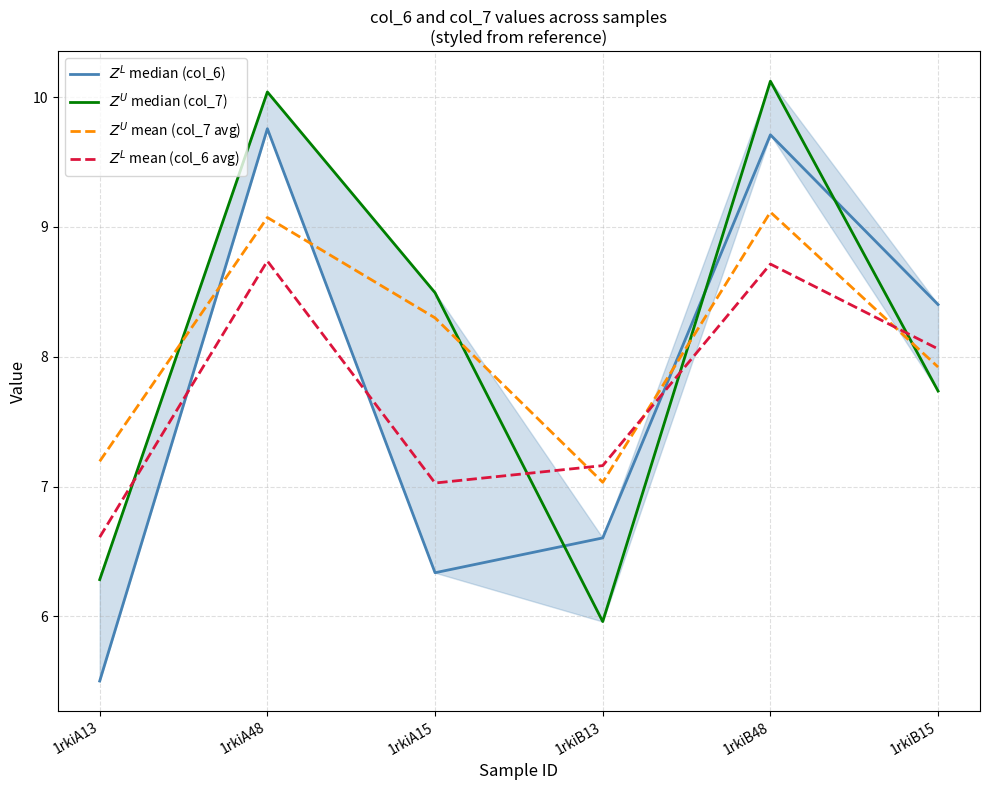

Which series ends up on top after the final intersection of $Z^U$ median (col_7) and $Z^L$ mean (col_6 avg)?

$Z^L$ mean (col_6 avg)